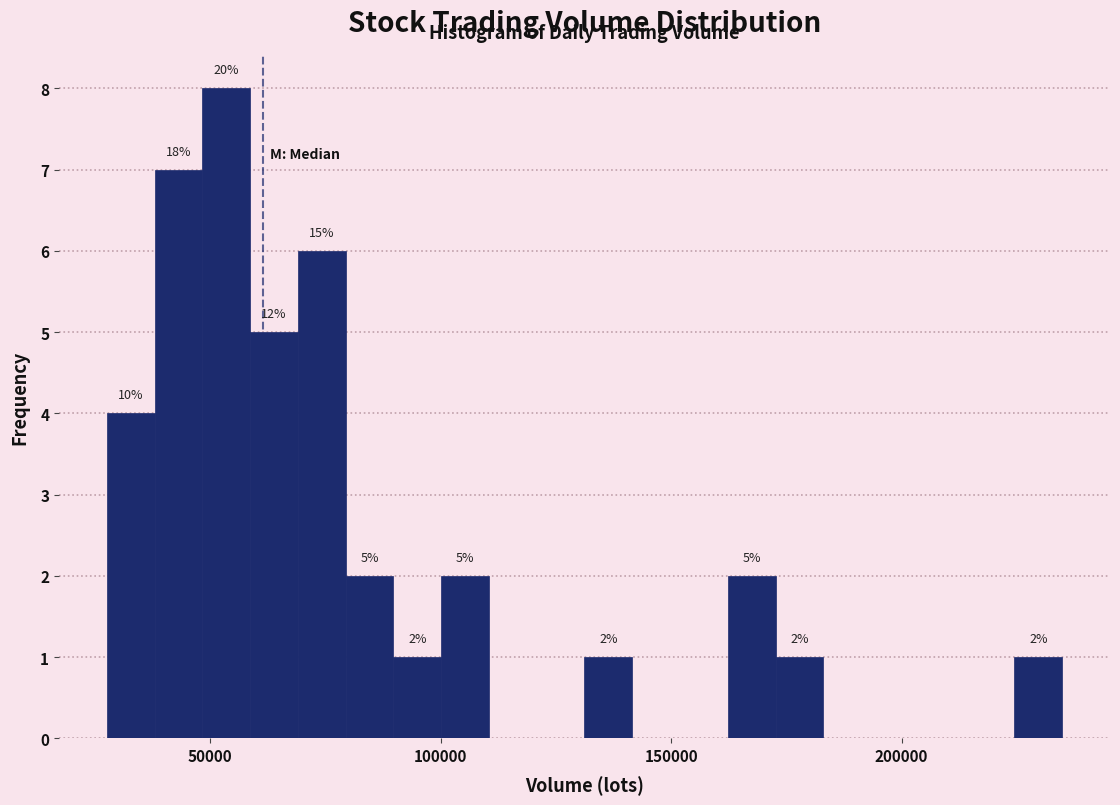

Around what value on the x-axis is the tallest bar? Give the approximate position of its centre, as read against the axis.

55000